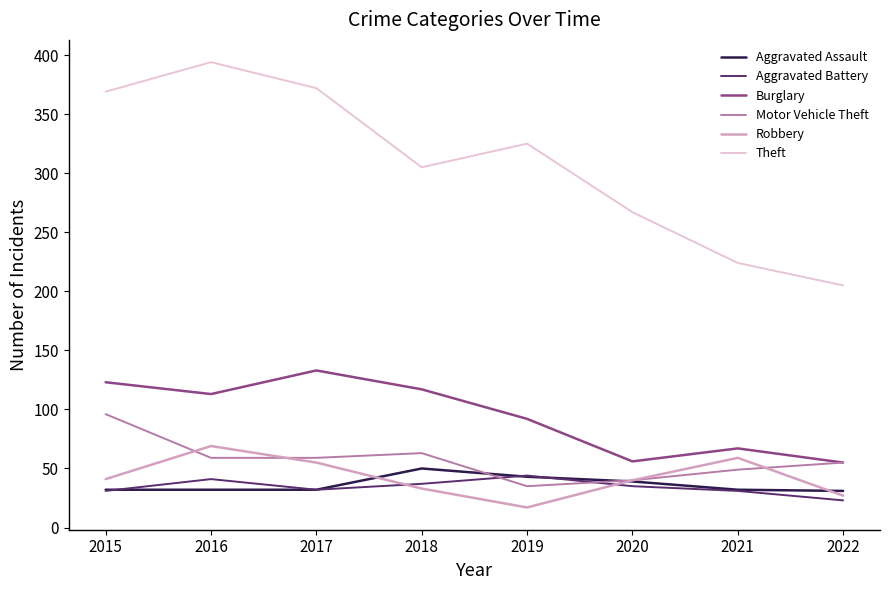

True or false: Aggravated Assault has more than 2 points higher than both neighbors.

False